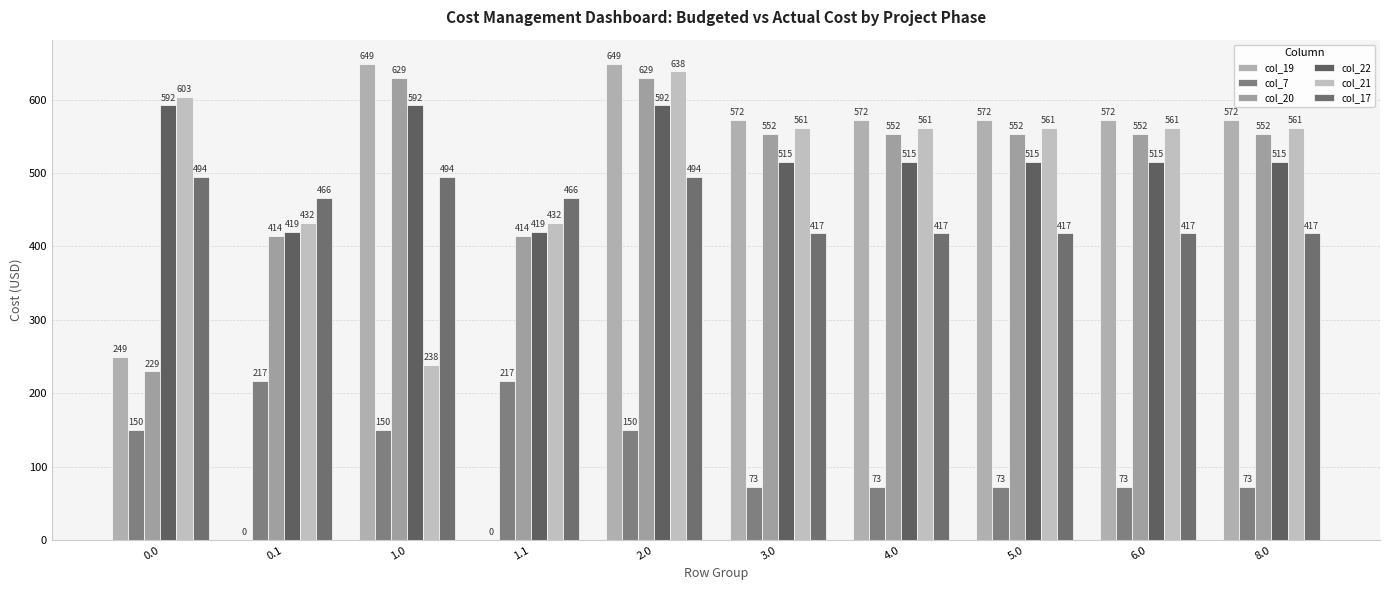

Which series has the largest total across all categories?

col_22